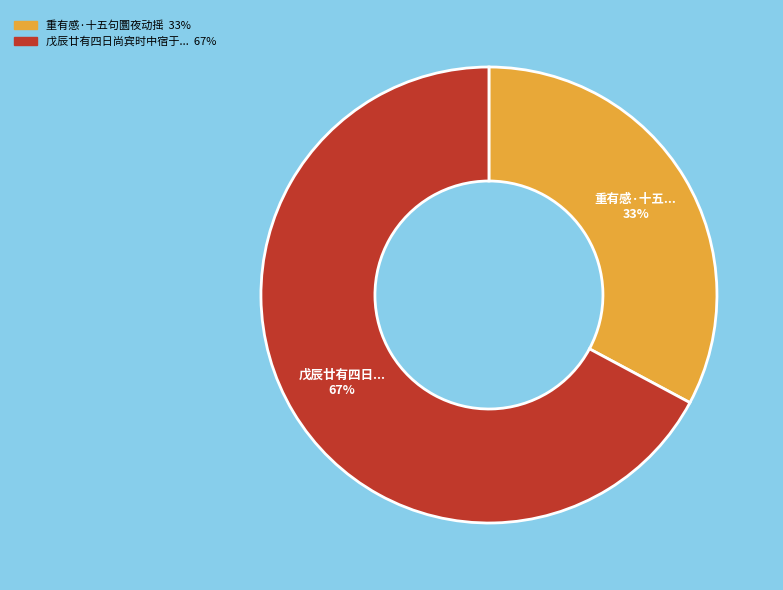

Is there a majority slice in this chart?

Yes